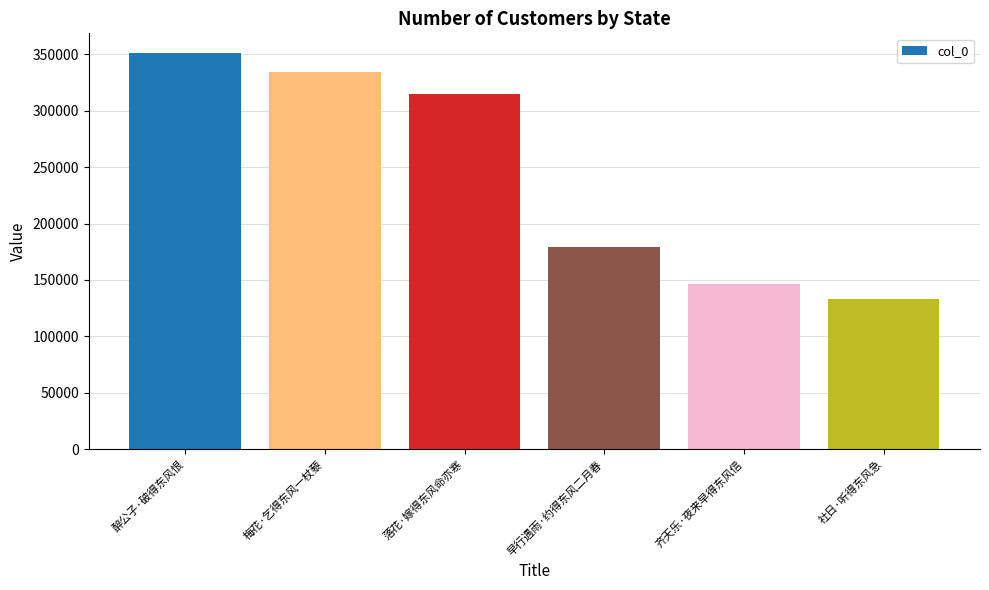

Is it true that the value at 梅花·乞得东风一杖藜 is 182204?

False